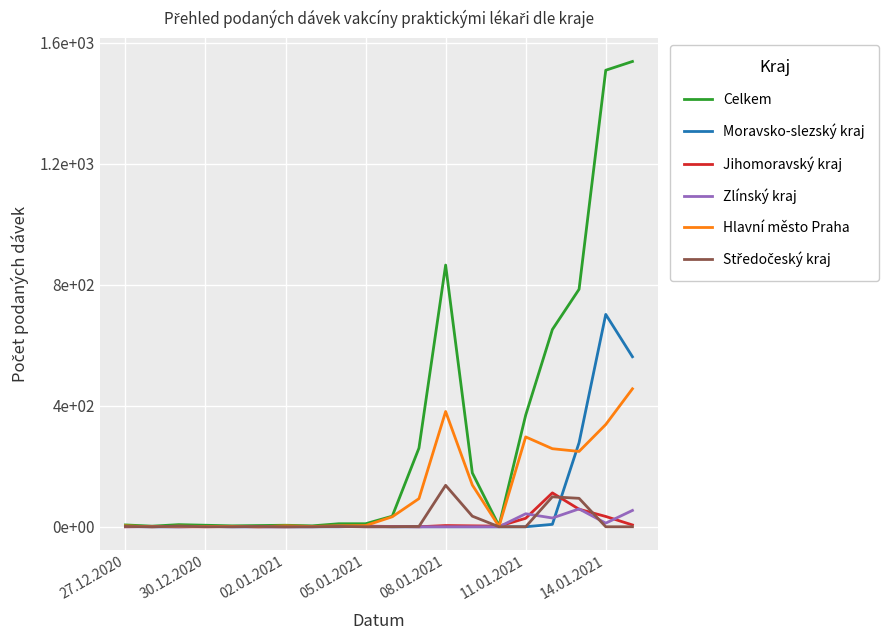

Does the chart have visible grid lines?

Yes